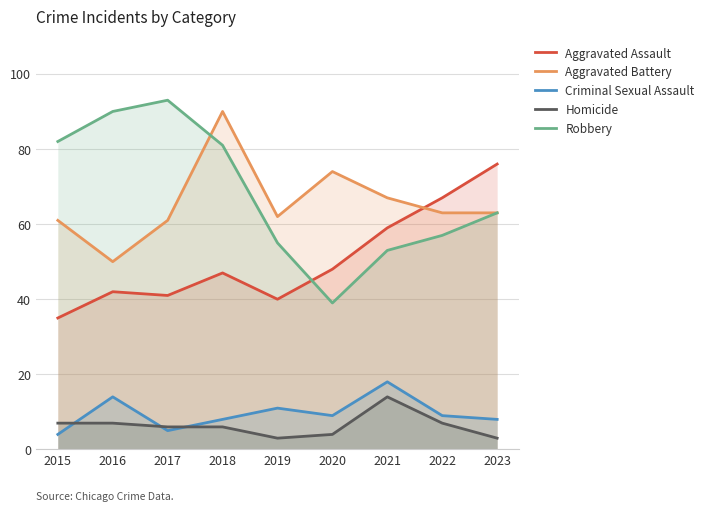

At which category is the sum across all series the highest?

2018